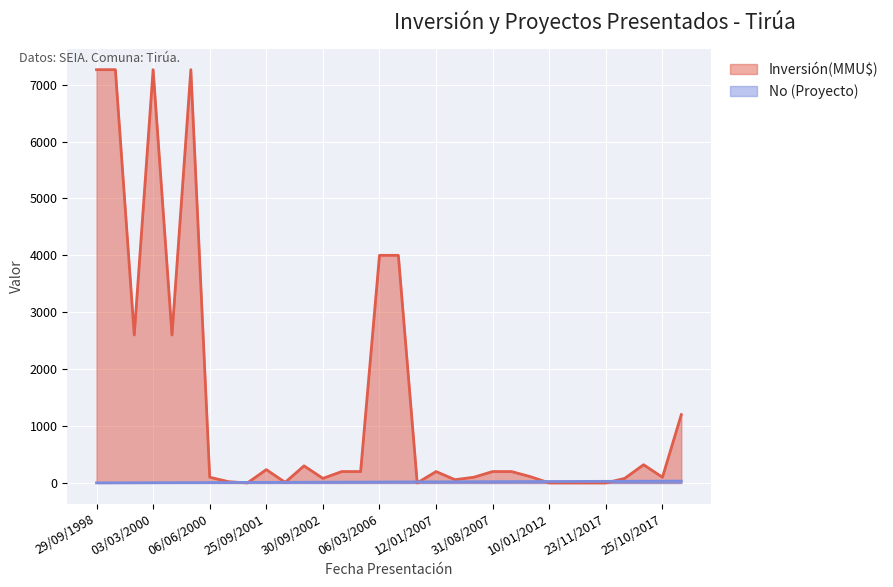

What is the difference between the highest and lowest values at 09/09/2003?

186